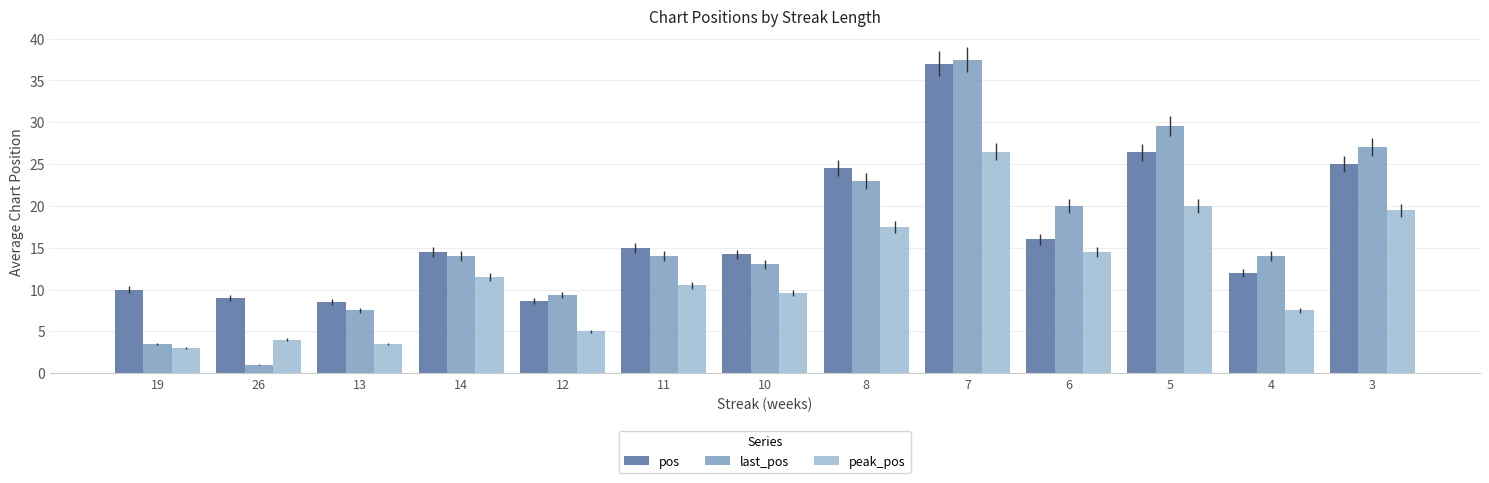

What is the difference between the highest and lowest values at 8?

7.0